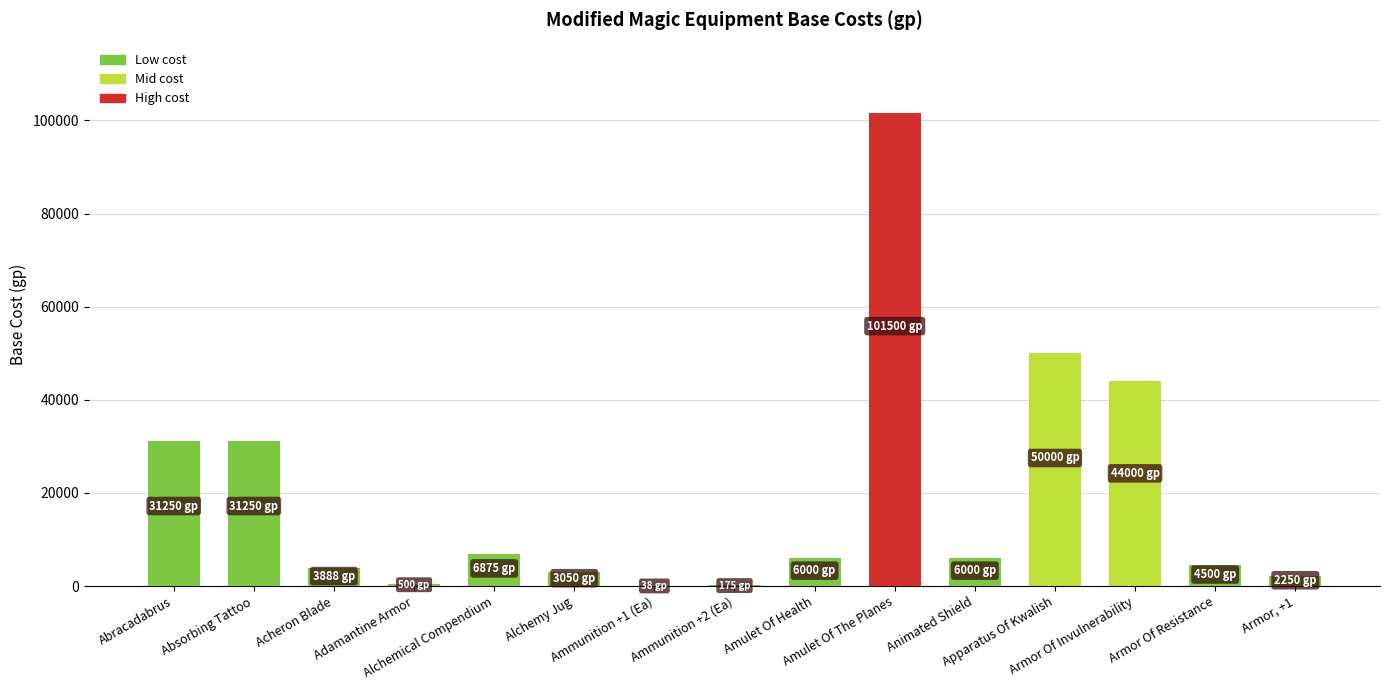

What is the greatest value displayed?

101500.0